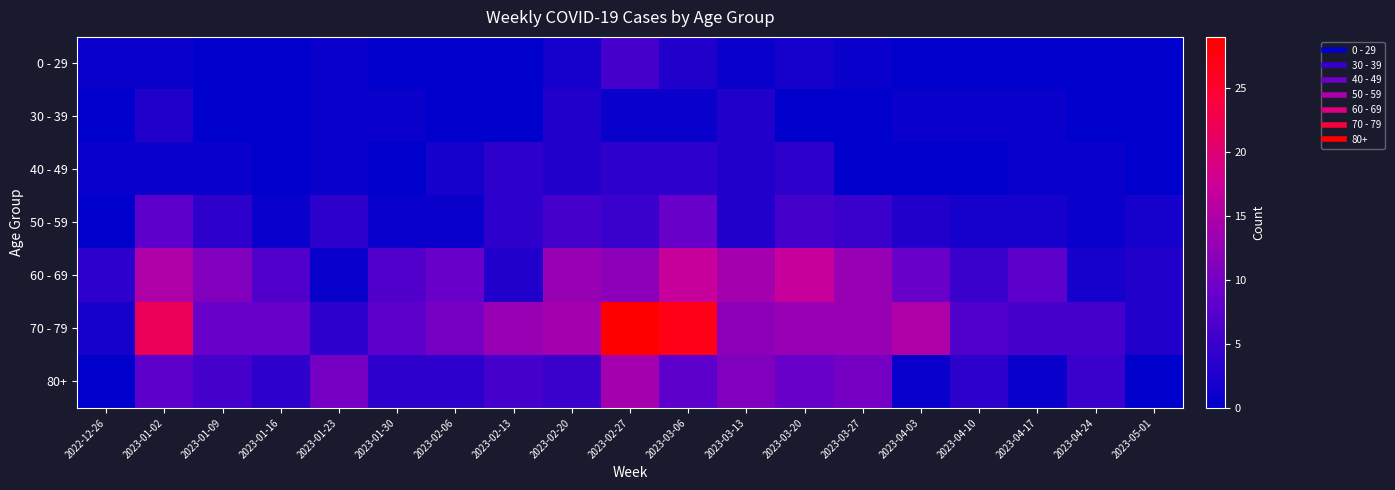

Which has a higher value, 2023-05-01 or 2023-01-16?

2023-05-01